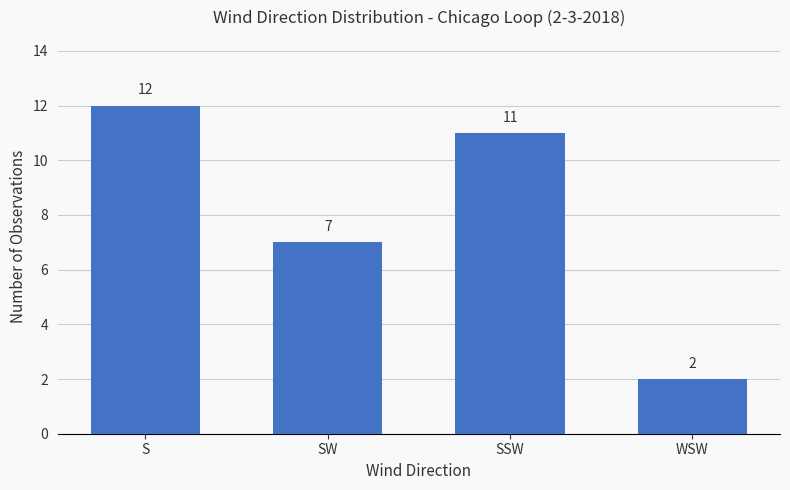

How many values are below 11?

2